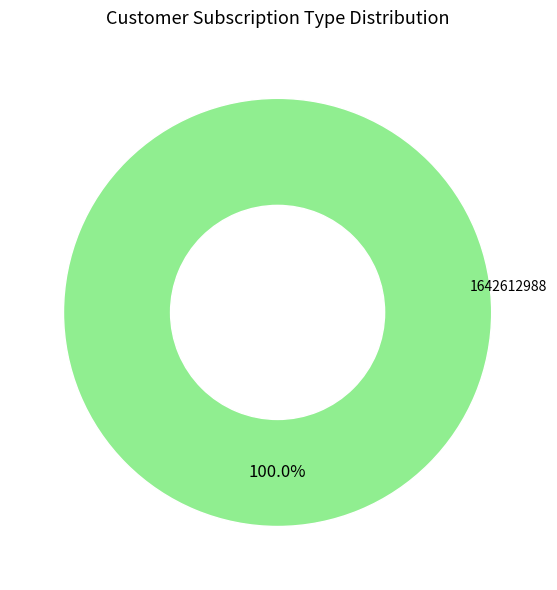

How many slices are in this pie chart?

1